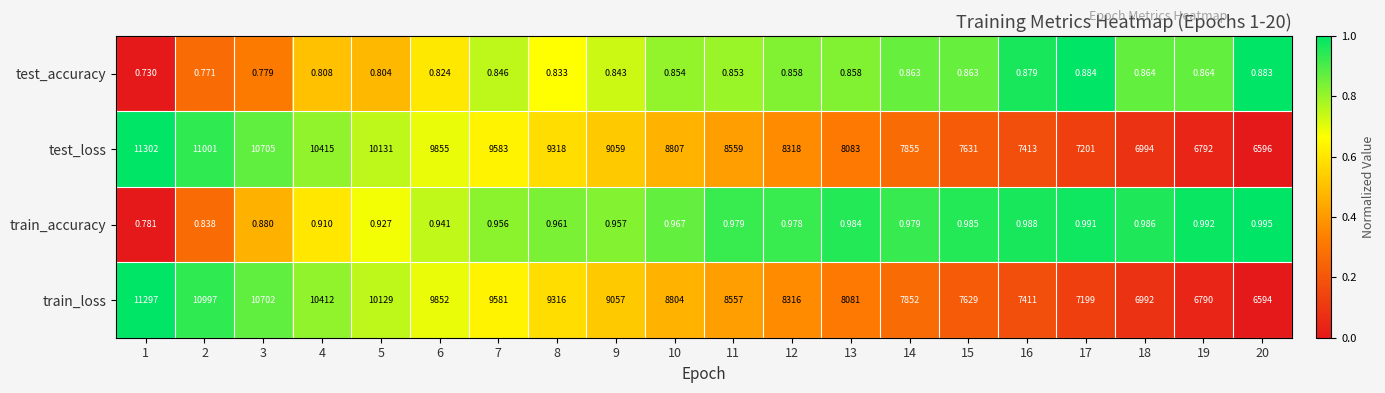

What is the maximum value shown in the chart?

11302.0